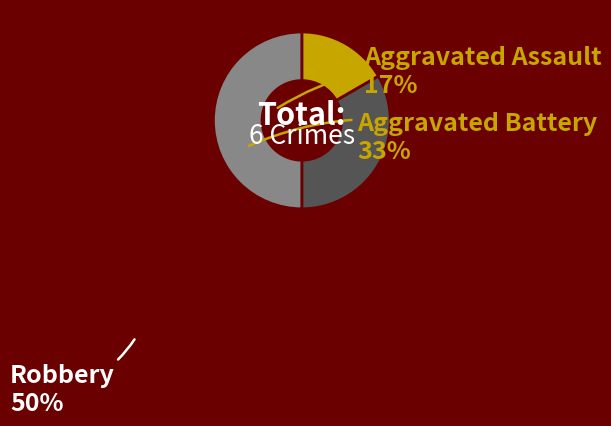

How many segments does this pie chart have?

3